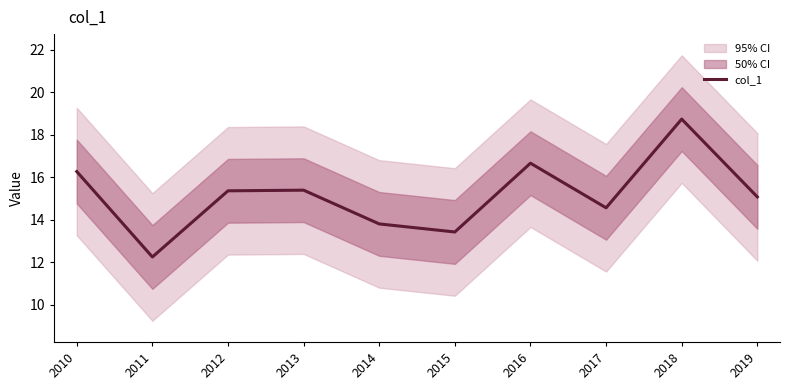

What is the sum of all values?

151.5